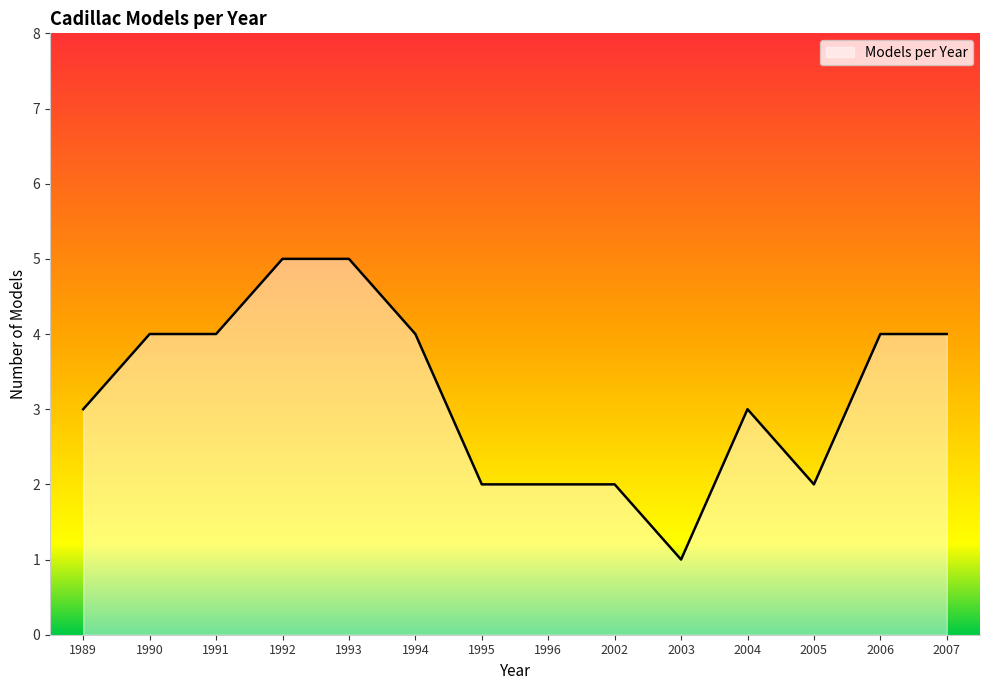

What is the greatest value displayed?

5